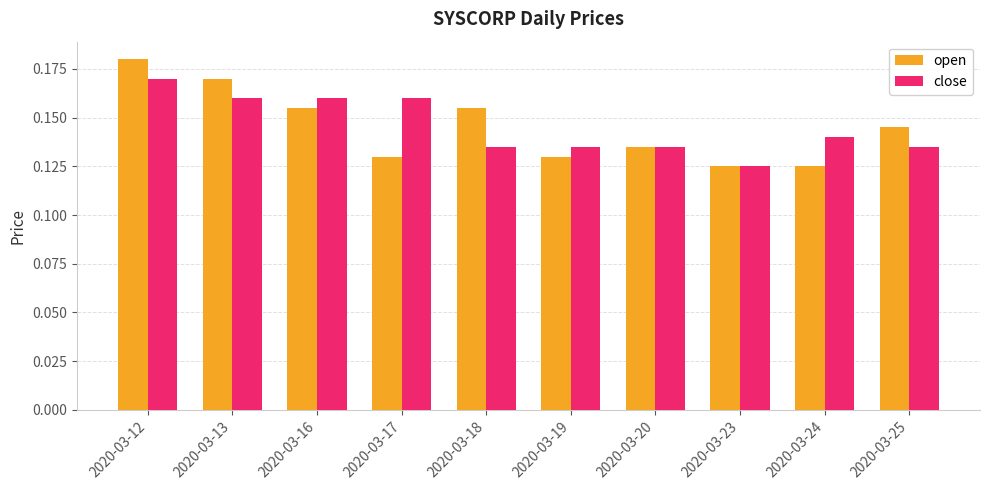

Rank the series at 2020-03-24 from highest to lowest value.

close, open